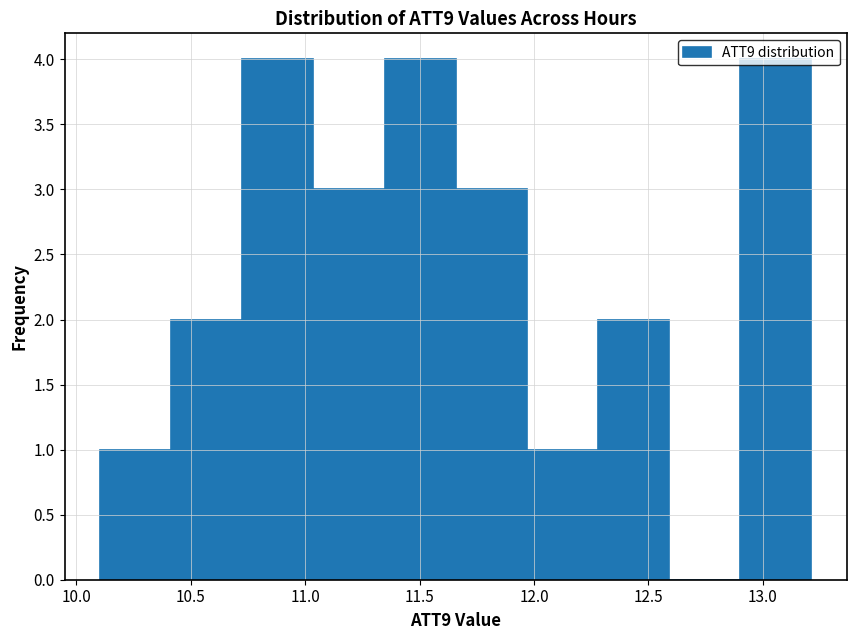

What is the height of the bar covering 12.90 to 13.20 on the x-axis? Neither the bar edges nor the heights are printed on the chart, so give them approximately, as read against the axes.

4